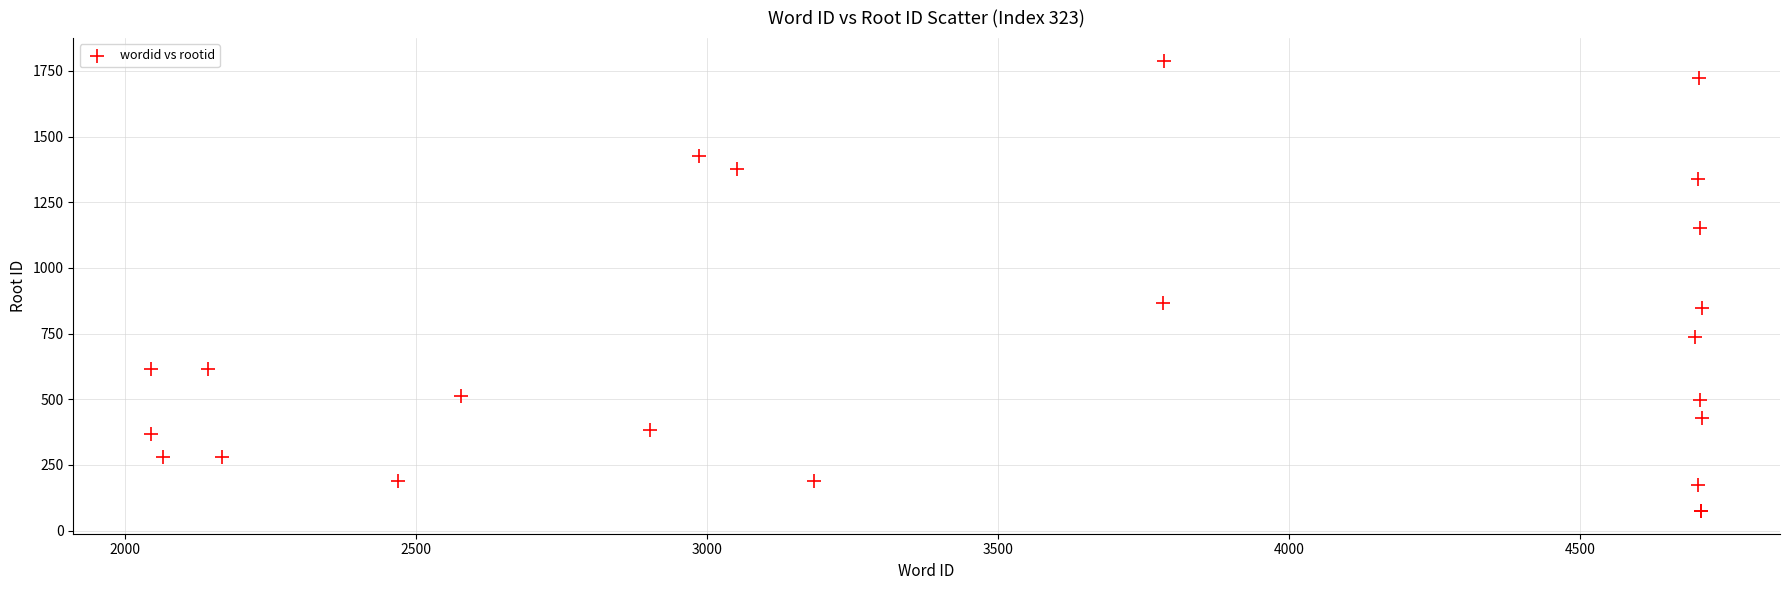

What Y value in the scatter plot is closest to 931?

867